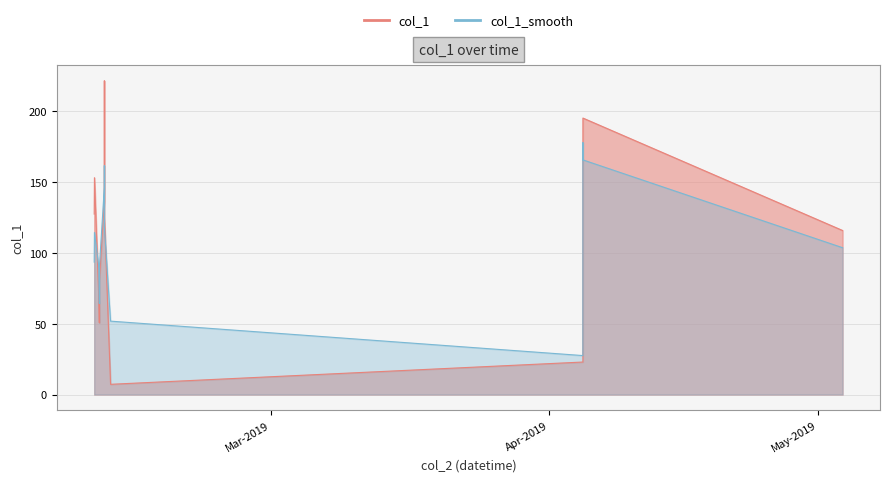

Reading left to right, what are all the values shown in this chart?

127.4	153.1	62.8	50.7	79.5	138.1	221.6	125.3	7.2	23.0	52.4	130.2	152.7	186.0	195.2	115.8